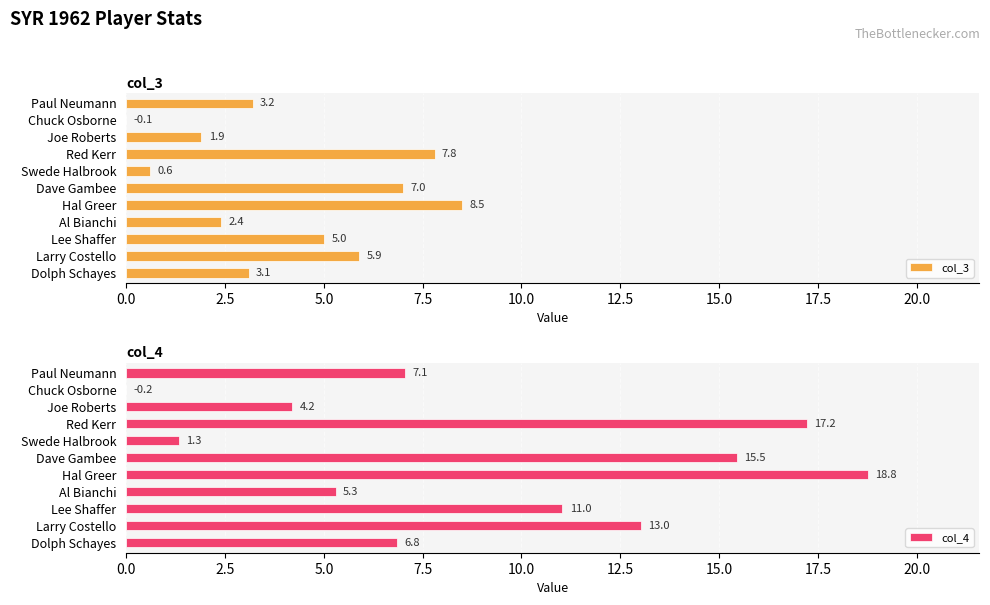

What is the maximum value shown in the chart?

18.8